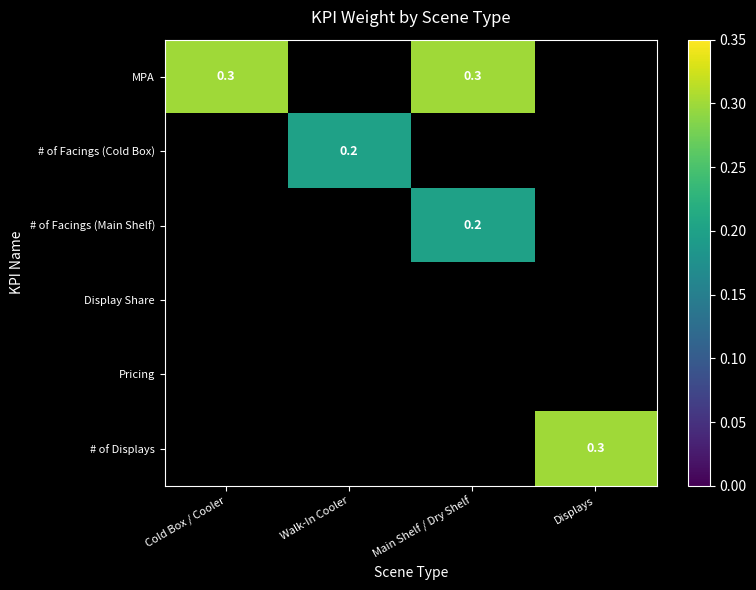

What is the spread (max minus min) of values at Displays?

0.3